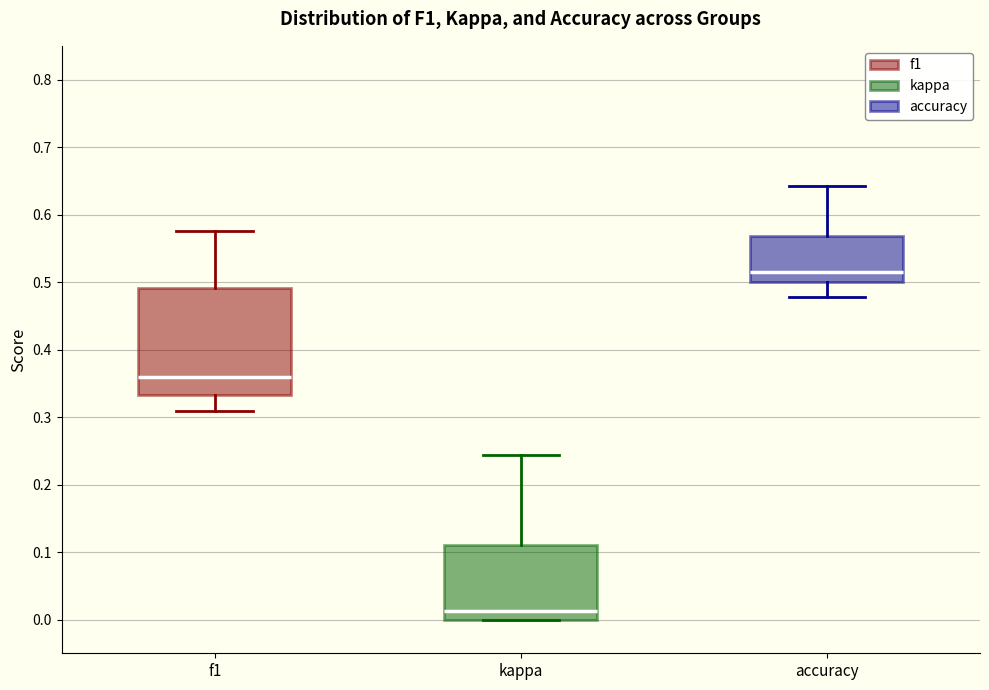

Where is the lower edge of the box for kappa on the y-axis? The values are not printed on the chart, so give them approximately, as read against the axis.

0.00